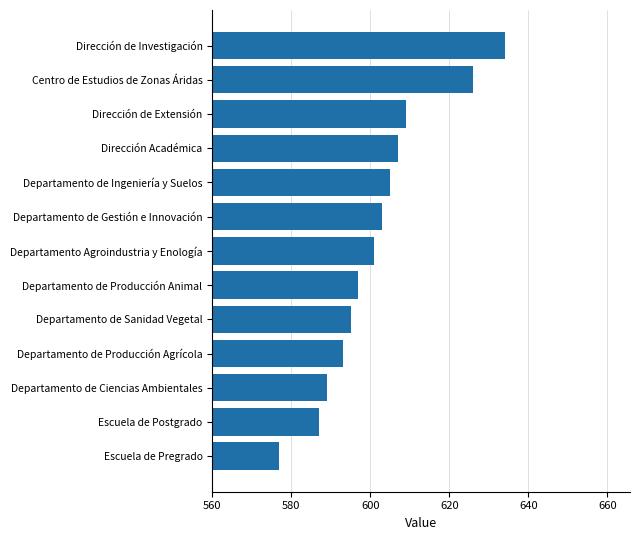

At which category does the chart reach its peak across all series?

Dirección de Investigación